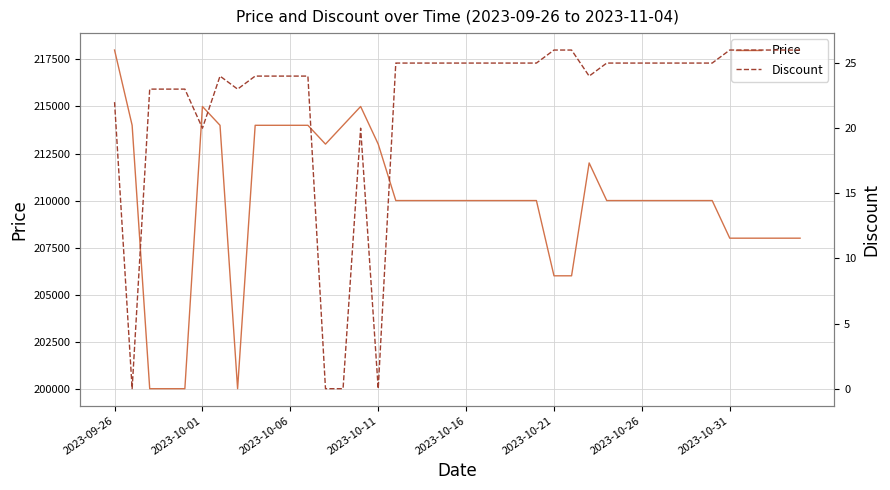

Which category has the highest value in the Price series?

2023-09-26